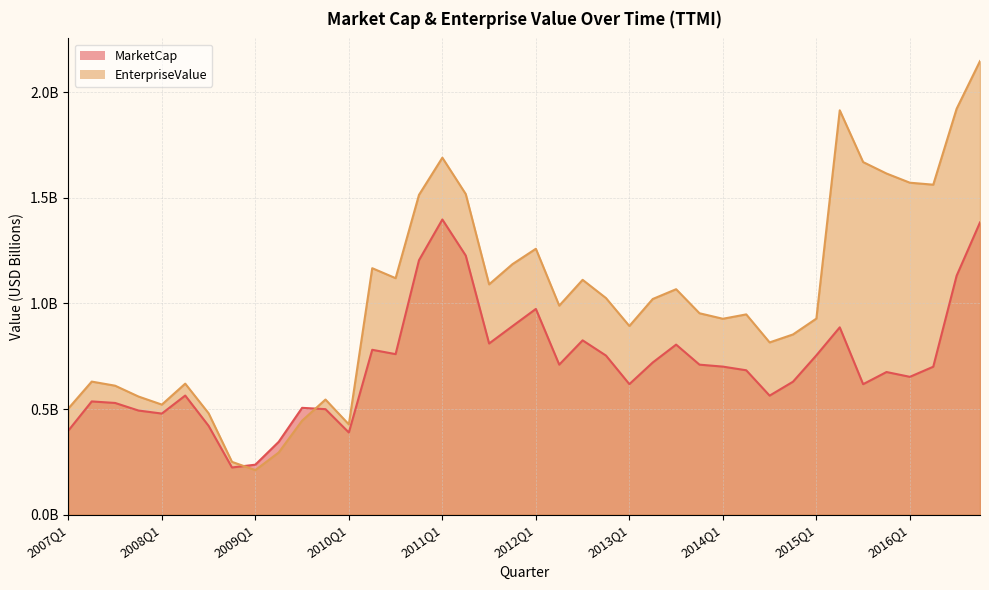

Reading right to left, extract all data points from this chart.

MarketCap: 1.4	1.1	0.7	0.7	0.7	0.6	0.9	0.8	0.6	0.6	0.7	0.7	0.7	0.8	0.7	0.6	0.8	0.8	0.7	1.0	0.9	0.8	1.2	1.4	1.2	0.8	0.8	0.4	0.5	0.5	0.3	0.2	0.2	0.4	0.6	0.5	0.5	0.5	0.5	0.4
EnterpriseValue: 2.1	1.9	1.6	1.6	1.6	1.7	1.9	0.9	0.9	0.8	0.9	0.9	1.0	1.1	1.0	0.9	1.0	1.1	1.0	1.3	1.2	1.1	1.5	1.7	1.5	1.1	1.2	0.4	0.5	0.4	0.3	0.2	0.2	0.5	0.6	0.5	0.6	0.6	0.6	0.5